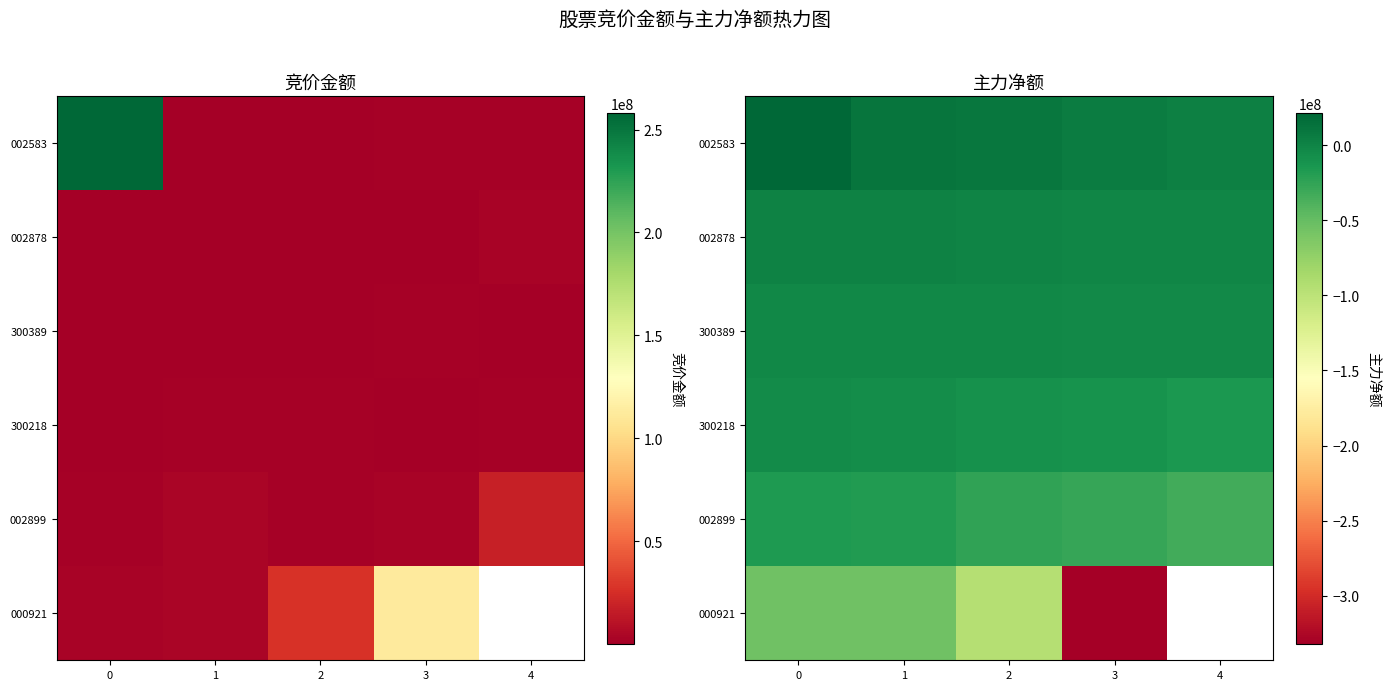

What is the highest value of the 000921 series?

-54653694.0